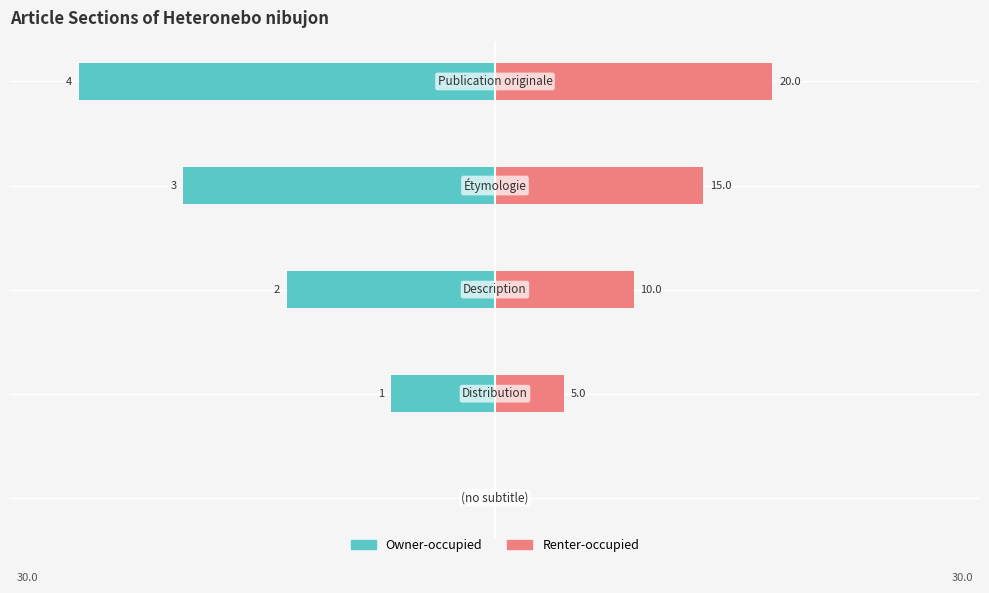

List the series in order of their peak value, highest first.

Renter-occupied, Owner-occupied